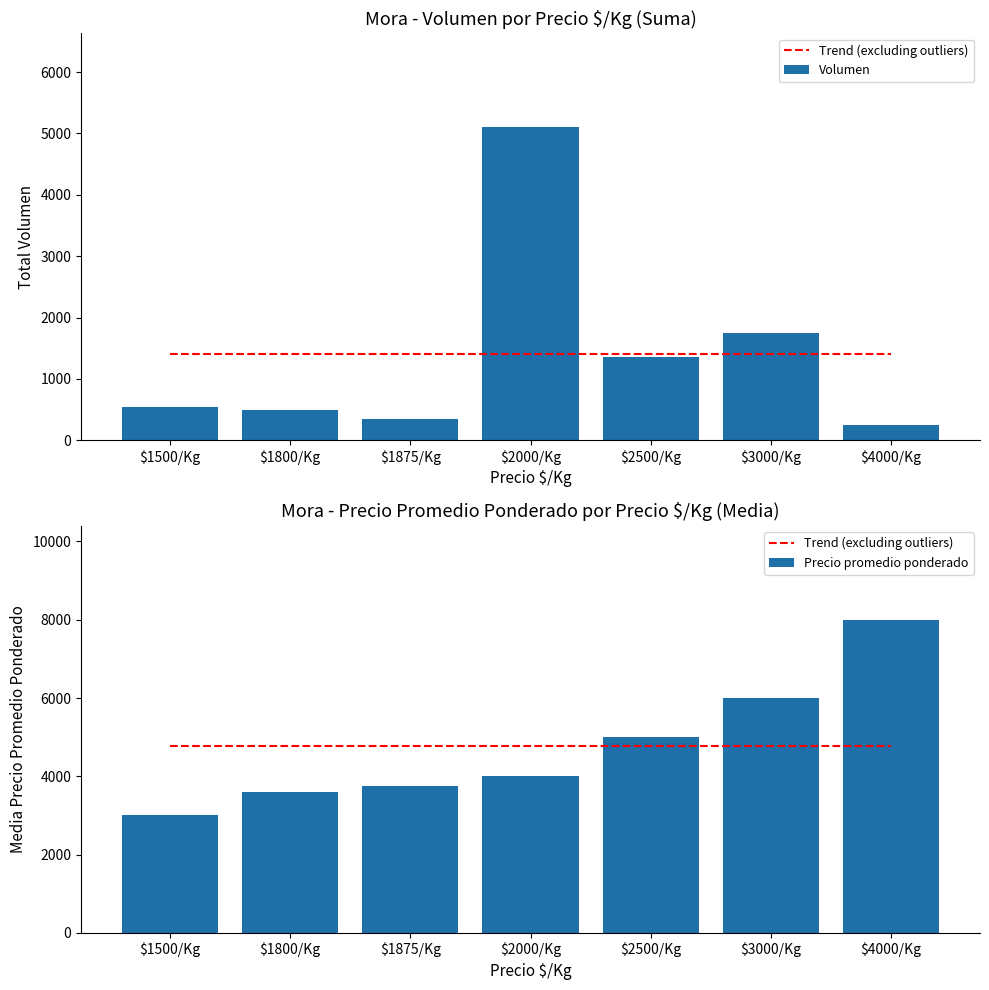

What are all the series names shown in the legend?

Trend (excluding outliers), Volumen, Precio promedio ponderado